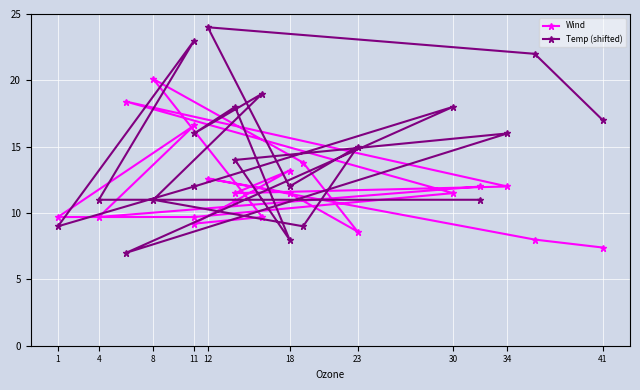

What is the greatest value displayed?

24.0